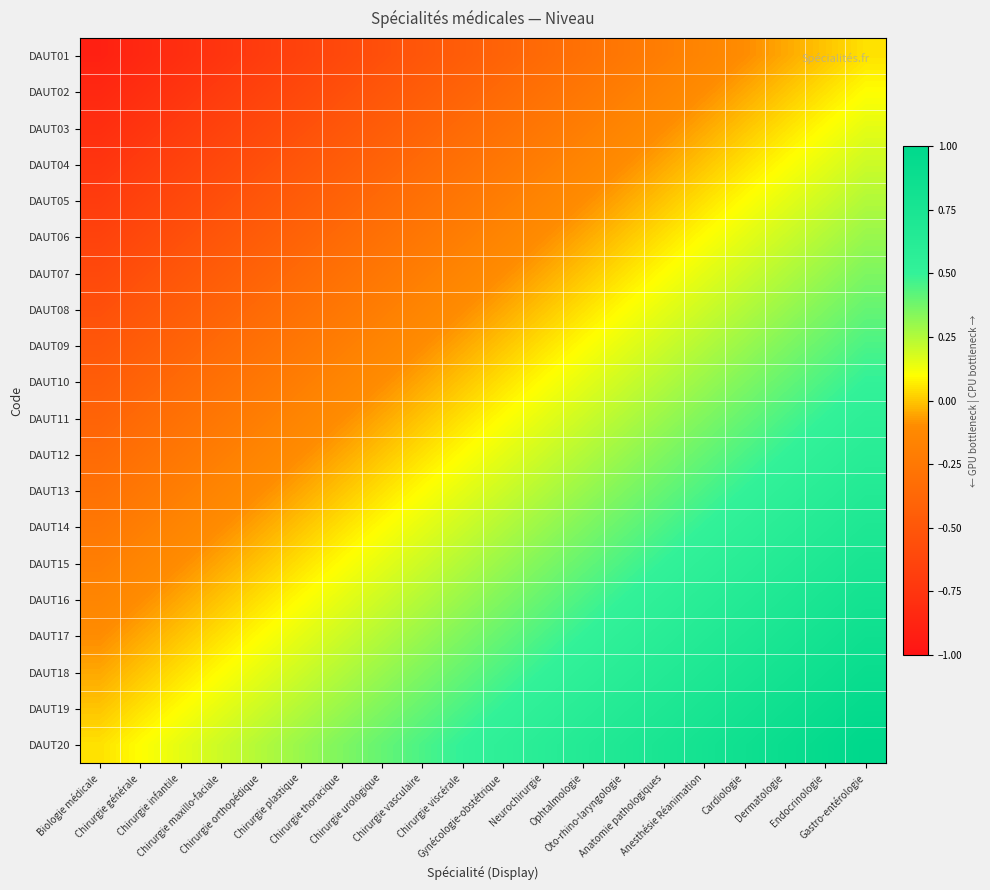

Reading left to right, extract all data points from this chart.

DAUT01: Biologie médicale=-0.9	Chirurgie générale=-0.8	Chirurgie infantile=-0.8	Chirurgie maxillo-faciale=-0.8	Chirurgie orthopédique=-0.7	Chirurgie plastique=-0.6	Chirurgie thoracique=-0.6	Chirurgie urologique=-0.5	Chirurgie vasculaire=-0.5	Chirurgie viscérale=-0.4	Gynécologie-obstétrique=-0.4	Neurochirurgie=-0.3	Ophtalmologie=-0.3	Oto-rhino-laryngologie=-0.2	Anatomie pathologiques=-0.2	Anesthésie Réanimation=-0.1	Cardiologie=-0.1	Dermatologie=-0.0	Endocrinologie=0.0	Gastro-entérologie=0.1
DAUT02: Biologie médicale=-0.8	Chirurgie générale=-0.8	Chirurgie infantile=-0.8	Chirurgie maxillo-faciale=-0.7	Chirurgie orthopédique=-0.7	Chirurgie plastique=-0.6	Chirurgie thoracique=-0.6	Chirurgie urologique=-0.5	Chirurgie vasculaire=-0.5	Chirurgie viscérale=-0.4	Gynécologie-obstétrique=-0.3	Neurochirurgie=-0.3	Ophtalmologie=-0.2	Oto-rhino-laryngologie=-0.2	Anatomie pathologiques=-0.2	Anesthésie Réanimation=-0.1	Cardiologie=-0.1	Dermatologie=0.0	Endocrinologie=0.0	Gastro-entérologie=0.1
DAUT03: Biologie médicale=-0.8	Chirurgie générale=-0.8	Chirurgie infantile=-0.7	Chirurgie maxillo-faciale=-0.6	Chirurgie orthopédique=-0.6	Chirurgie plastique=-0.6	Chirurgie thoracique=-0.5	Chirurgie urologique=-0.4	Chirurgie vasculaire=-0.4	Chirurgie viscérale=-0.3	Gynécologie-obstétrique=-0.3	Neurochirurgie=-0.2	Ophtalmologie=-0.2	Oto-rhino-laryngologie=-0.2	Anatomie pathologiques=-0.1	Anesthésie Réanimation=-0.0	Cardiologie=0.0	Dermatologie=0.1	Endocrinologie=0.1	Gastro-entérologie=0.2
DAUT04: Biologie médicale=-0.8	Chirurgie générale=-0.7	Chirurgie infantile=-0.7	Chirurgie maxillo-faciale=-0.6	Chirurgie orthopédique=-0.6	Chirurgie plastique=-0.5	Chirurgie thoracique=-0.5	Chirurgie urologique=-0.4	Chirurgie vasculaire=-0.4	Chirurgie viscérale=-0.3	Gynécologie-obstétrique=-0.2	Neurochirurgie=-0.2	Ophtalmologie=-0.2	Oto-rhino-laryngologie=-0.1	Anatomie pathologiques=-0.1	Anesthésie Réanimation=0.0	Cardiologie=0.0	Dermatologie=0.1	Endocrinologie=0.1	Gastro-entérologie=0.2
DAUT05: Biologie médicale=-0.7	Chirurgie générale=-0.7	Chirurgie infantile=-0.6	Chirurgie maxillo-faciale=-0.6	Chirurgie orthopédique=-0.5	Chirurgie plastique=-0.5	Chirurgie thoracique=-0.4	Chirurgie urologique=-0.3	Chirurgie vasculaire=-0.3	Chirurgie viscérale=-0.2	Gynécologie-obstétrique=-0.2	Neurochirurgie=-0.2	Ophtalmologie=-0.1	Oto-rhino-laryngologie=-0.1	Anatomie pathologiques=0.0	Anesthésie Réanimation=0.1	Cardiologie=0.1	Dermatologie=0.2	Endocrinologie=0.2	Gastro-entérologie=0.2
DAUT06: Biologie médicale=-0.6	Chirurgie générale=-0.6	Chirurgie infantile=-0.5	Chirurgie maxillo-faciale=-0.5	Chirurgie orthopédique=-0.4	Chirurgie plastique=-0.4	Chirurgie thoracique=-0.3	Chirurgie urologique=-0.3	Chirurgie vasculaire=-0.2	Chirurgie viscérale=-0.2	Gynécologie-obstétrique=-0.1	Neurochirurgie=-0.1	Ophtalmologie=-0.0	Oto-rhino-laryngologie=0.0	Anatomie pathologiques=0.1	Anesthésie Réanimation=0.1	Cardiologie=0.2	Dermatologie=0.2	Endocrinologie=0.2	Gastro-entérologie=0.3
DAUT07: Biologie médicale=-0.6	Chirurgie générale=-0.6	Chirurgie infantile=-0.5	Chirurgie maxillo-faciale=-0.5	Chirurgie orthopédique=-0.4	Chirurgie plastique=-0.4	Chirurgie thoracique=-0.3	Chirurgie urologique=-0.2	Chirurgie vasculaire=-0.2	Chirurgie viscérale=-0.2	Gynécologie-obstétrique=-0.1	Neurochirurgie=-0.1	Ophtalmologie=0.0	Oto-rhino-laryngologie=0.0	Anatomie pathologiques=0.1	Anesthésie Réanimation=0.2	Cardiologie=0.2	Dermatologie=0.2	Endocrinologie=0.3	Gastro-entérologie=0.3
DAUT08: Biologie médicale=-0.5	Chirurgie générale=-0.5	Chirurgie infantile=-0.4	Chirurgie maxillo-faciale=-0.4	Chirurgie orthopédique=-0.3	Chirurgie plastique=-0.3	Chirurgie thoracique=-0.2	Chirurgie urologique=-0.2	Chirurgie vasculaire=-0.1	Chirurgie viscérale=-0.1	Gynécologie-obstétrique=-0.0	Neurochirurgie=0.0	Ophtalmologie=0.1	Oto-rhino-laryngologie=0.1	Anatomie pathologiques=0.2	Anesthésie Réanimation=0.2	Cardiologie=0.2	Dermatologie=0.3	Endocrinologie=0.3	Gastro-entérologie=0.4
DAUT09: Biologie médicale=-0.5	Chirurgie générale=-0.5	Chirurgie infantile=-0.4	Chirurgie maxillo-faciale=-0.4	Chirurgie orthopédique=-0.3	Chirurgie plastique=-0.3	Chirurgie thoracique=-0.2	Chirurgie urologique=-0.2	Chirurgie vasculaire=-0.1	Chirurgie viscérale=-0.1	Gynécologie-obstétrique=0.0	Neurochirurgie=0.0	Ophtalmologie=0.1	Oto-rhino-laryngologie=0.1	Anatomie pathologiques=0.2	Anesthésie Réanimation=0.2	Cardiologie=0.3	Dermatologie=0.3	Endocrinologie=0.4	Gastro-entérologie=0.4
DAUT10: Biologie médicale=-0.5	Chirurgie générale=-0.4	Chirurgie infantile=-0.3	Chirurgie maxillo-faciale=-0.3	Chirurgie orthopédique=-0.2	Chirurgie plastique=-0.2	Chirurgie thoracique=-0.2	Chirurgie urologique=-0.1	Chirurgie vasculaire=-0.0	Chirurgie viscérale=0.0	Gynécologie-obstétrique=0.1	Neurochirurgie=0.1	Ophtalmologie=0.2	Oto-rhino-laryngologie=0.2	Anatomie pathologiques=0.2	Anesthésie Réanimation=0.3	Cardiologie=0.3	Dermatologie=0.4	Endocrinologie=0.4	Gastro-entérologie=0.5
DAUT11: Biologie médicale=-0.4	Chirurgie générale=-0.3	Chirurgie infantile=-0.3	Chirurgie maxillo-faciale=-0.2	Chirurgie orthopédique=-0.2	Chirurgie plastique=-0.1	Chirurgie thoracique=-0.1	Chirurgie urologique=-0.0	Chirurgie vasculaire=0.0	Chirurgie viscérale=0.1	Gynécologie-obstétrique=0.1	Neurochirurgie=0.2	Ophtalmologie=0.2	Oto-rhino-laryngologie=0.2	Anatomie pathologiques=0.3	Anesthésie Réanimation=0.4	Cardiologie=0.4	Dermatologie=0.5	Endocrinologie=0.5	Gastro-entérologie=0.6
DAUT12: Biologie médicale=-0.4	Chirurgie générale=-0.3	Chirurgie infantile=-0.2	Chirurgie maxillo-faciale=-0.2	Chirurgie orthopédique=-0.2	Chirurgie plastique=-0.1	Chirurgie thoracique=-0.1	Chirurgie urologique=0.0	Chirurgie vasculaire=0.0	Chirurgie viscérale=0.1	Gynécologie-obstétrique=0.2	Neurochirurgie=0.2	Ophtalmologie=0.2	Oto-rhino-laryngologie=0.3	Anatomie pathologiques=0.3	Anesthésie Réanimation=0.4	Cardiologie=0.4	Dermatologie=0.5	Endocrinologie=0.5	Gastro-entérologie=0.6
DAUT13: Biologie médicale=-0.3	Chirurgie générale=-0.2	Chirurgie infantile=-0.2	Chirurgie maxillo-faciale=-0.1	Chirurgie orthopédique=-0.1	Chirurgie plastique=-0.0	Chirurgie thoracique=0.0	Chirurgie urologique=0.1	Chirurgie vasculaire=0.1	Chirurgie viscérale=0.2	Gynécologie-obstétrique=0.2	Neurochirurgie=0.2	Ophtalmologie=0.3	Oto-rhino-laryngologie=0.3	Anatomie pathologiques=0.4	Anesthésie Réanimation=0.5	Cardiologie=0.5	Dermatologie=0.6	Endocrinologie=0.6	Gastro-entérologie=0.7
DAUT14: Biologie médicale=-0.3	Chirurgie générale=-0.2	Chirurgie infantile=-0.2	Chirurgie maxillo-faciale=-0.1	Chirurgie orthopédique=-0.1	Chirurgie plastique=-0.0	Chirurgie thoracique=0.0	Chirurgie urologique=0.1	Chirurgie vasculaire=0.1	Chirurgie viscérale=0.2	Gynécologie-obstétrique=0.2	Neurochirurgie=0.3	Ophtalmologie=0.3	Oto-rhino-laryngologie=0.4	Anatomie pathologiques=0.4	Anesthésie Réanimation=0.5	Cardiologie=0.5	Dermatologie=0.6	Endocrinologie=0.6	Gastro-entérologie=0.7
DAUT15: Biologie médicale=-0.2	Chirurgie générale=-0.1	Chirurgie infantile=-0.1	Chirurgie maxillo-faciale=-0.0	Chirurgie orthopédique=0.0	Chirurgie plastique=0.0	Chirurgie thoracique=0.1	Chirurgie urologique=0.2	Chirurgie vasculaire=0.2	Chirurgie viscérale=0.2	Gynécologie-obstétrique=0.3	Neurochirurgie=0.3	Ophtalmologie=0.4	Oto-rhino-laryngologie=0.4	Anatomie pathologiques=0.5	Anesthésie Réanimation=0.6	Cardiologie=0.6	Dermatologie=0.7	Endocrinologie=0.7	Gastro-entérologie=0.8
DAUT16: Biologie médicale=-0.1	Chirurgie générale=-0.1	Chirurgie infantile=-0.0	Chirurgie maxillo-faciale=0.0	Chirurgie orthopédique=0.1	Chirurgie plastique=0.1	Chirurgie thoracique=0.2	Chirurgie urologique=0.2	Chirurgie vasculaire=0.3	Chirurgie viscérale=0.3	Gynécologie-obstétrique=0.4	Neurochirurgie=0.4	Ophtalmologie=0.5	Oto-rhino-laryngologie=0.5	Anatomie pathologiques=0.6	Anesthésie Réanimation=0.6	Cardiologie=0.7	Dermatologie=0.7	Endocrinologie=0.8	Gastro-entérologie=0.8
DAUT17: Biologie médicale=-0.1	Chirurgie générale=-0.1	Chirurgie infantile=-0.0	Chirurgie maxillo-faciale=0.0	Chirurgie orthopédique=0.1	Chirurgie plastique=0.1	Chirurgie thoracique=0.2	Chirurgie urologique=0.2	Chirurgie vasculaire=0.3	Chirurgie viscérale=0.3	Gynécologie-obstétrique=0.4	Neurochirurgie=0.4	Ophtalmologie=0.5	Oto-rhino-laryngologie=0.5	Anatomie pathologiques=0.6	Anesthésie Réanimation=0.7	Cardiologie=0.7	Dermatologie=0.8	Endocrinologie=0.8	Gastro-entérologie=0.8
DAUT18: Biologie médicale=-0.0	Chirurgie générale=0.0	Chirurgie infantile=0.1	Chirurgie maxillo-faciale=0.1	Chirurgie orthopédique=0.2	Chirurgie plastique=0.2	Chirurgie thoracique=0.2	Chirurgie urologique=0.3	Chirurgie vasculaire=0.4	Chirurgie viscérale=0.4	Gynécologie-obstétrique=0.5	Neurochirurgie=0.5	Ophtalmologie=0.6	Oto-rhino-laryngologie=0.6	Anatomie pathologiques=0.7	Anesthésie Réanimation=0.7	Cardiologie=0.8	Dermatologie=0.8	Endocrinologie=0.8	Gastro-entérologie=0.9
DAUT19: Biologie médicale=-0.0	Chirurgie générale=0.0	Chirurgie infantile=0.1	Chirurgie maxillo-faciale=0.1	Chirurgie orthopédique=0.2	Chirurgie plastique=0.2	Chirurgie thoracique=0.3	Chirurgie urologique=0.3	Chirurgie vasculaire=0.4	Chirurgie viscérale=0.4	Gynécologie-obstétrique=0.5	Neurochirurgie=0.5	Ophtalmologie=0.6	Oto-rhino-laryngologie=0.6	Anatomie pathologiques=0.7	Anesthésie Réanimation=0.8	Cardiologie=0.8	Dermatologie=0.8	Endocrinologie=0.9	Gastro-entérologie=0.9
DAUT20: Biologie médicale=0.1	Chirurgie générale=0.1	Chirurgie infantile=0.1	Chirurgie maxillo-faciale=0.2	Chirurgie orthopédique=0.2	Chirurgie plastique=0.3	Chirurgie thoracique=0.3	Chirurgie urologique=0.4	Chirurgie vasculaire=0.5	Chirurgie viscérale=0.5	Gynécologie-obstétrique=0.6	Neurochirurgie=0.6	Ophtalmologie=0.7	Oto-rhino-laryngologie=0.7	Anatomie pathologiques=0.8	Anesthésie Réanimation=0.8	Cardiologie=0.8	Dermatologie=0.9	Endocrinologie=0.9	Gastro-entérologie=1.0